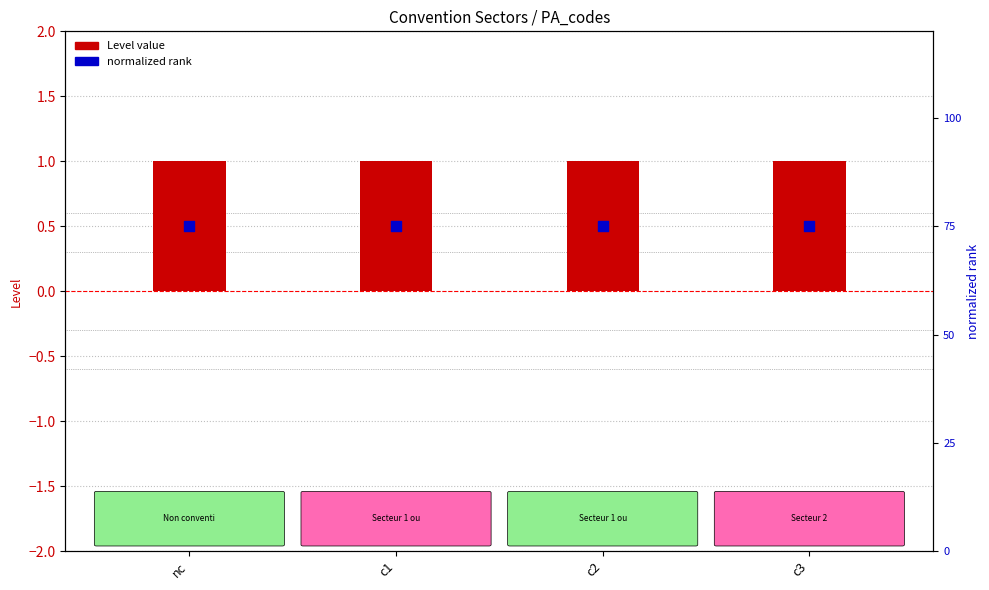

At how many categories does at least one series exceed 0?

4